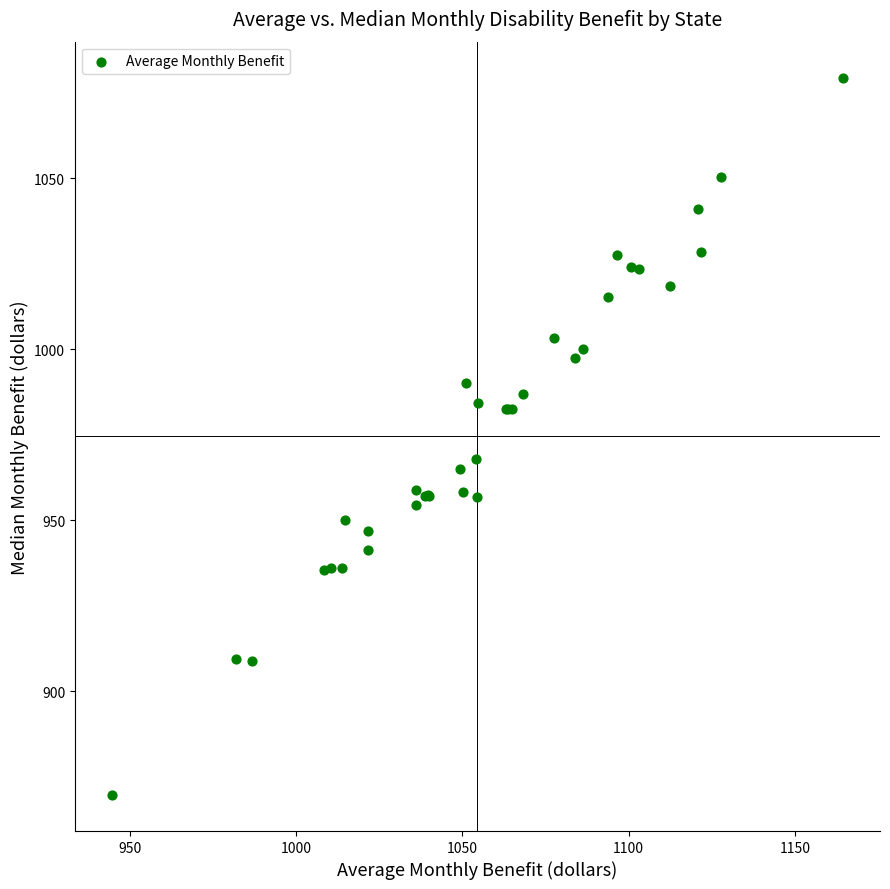

What Y value in the scatter plot is closest to 974?

968.0